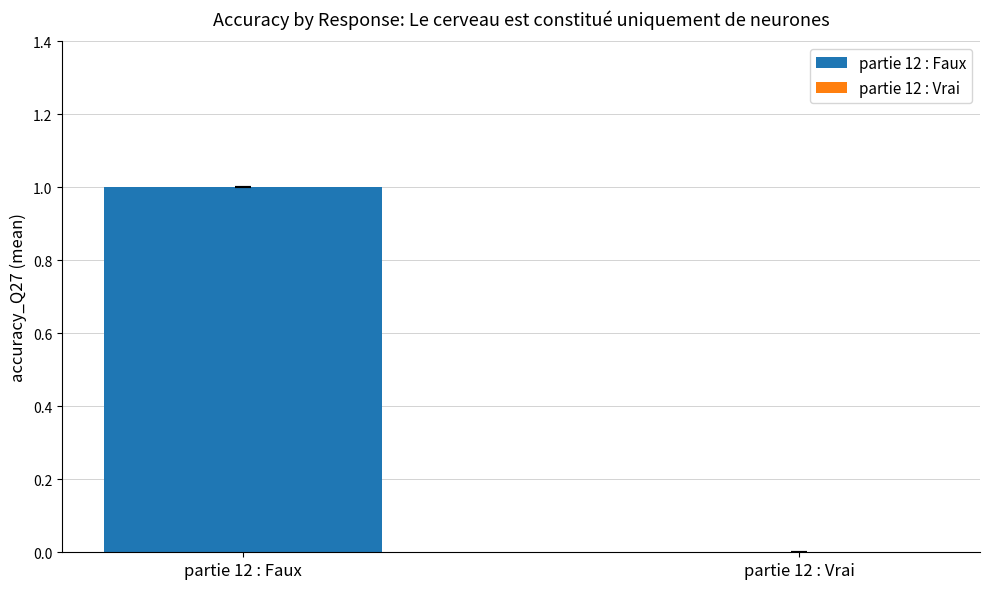

Does the chart contain stacked bars?

No